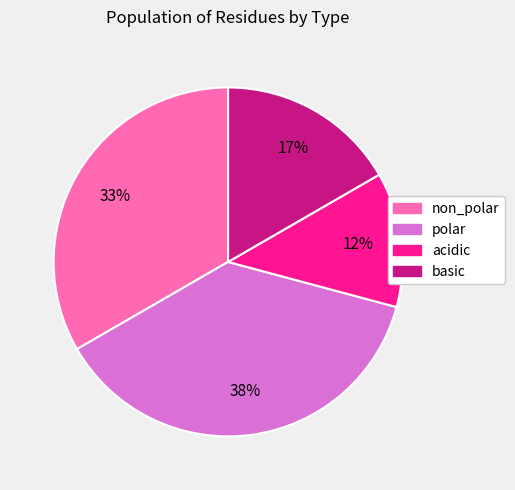

To the nearest percent, what is the average slice percentage?

25%